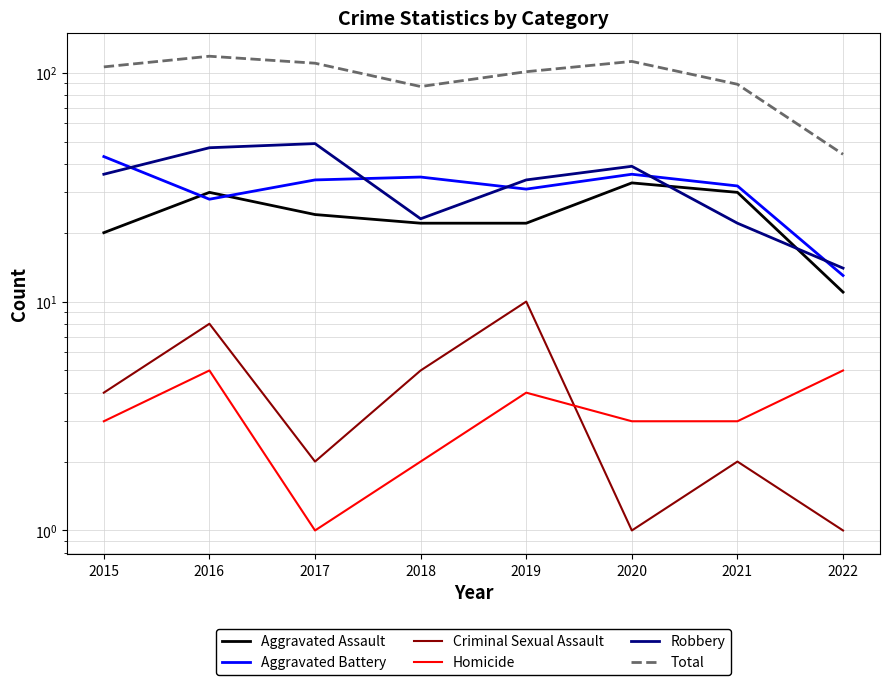

In Criminal Sexual Assault, how many points are lower than both neighbors (excluding endpoints)?

2